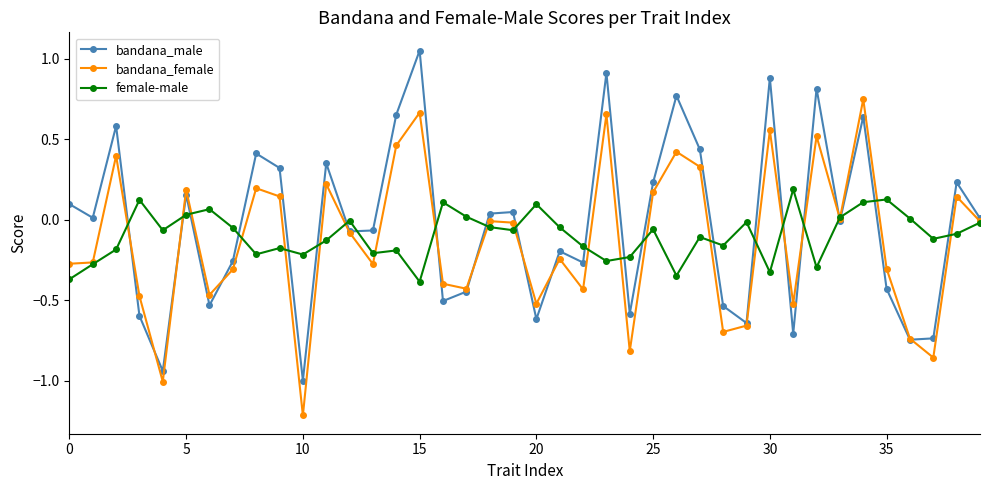

What is the lowest value of the bandana_female series?

-1.2